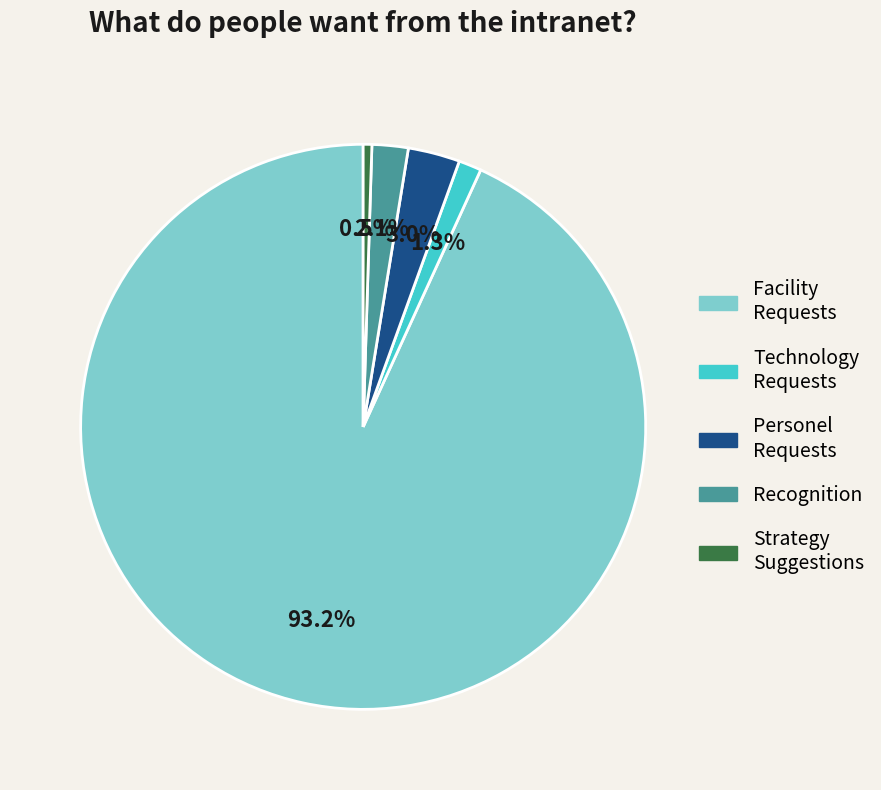

Is there a majority slice in this chart?

Yes